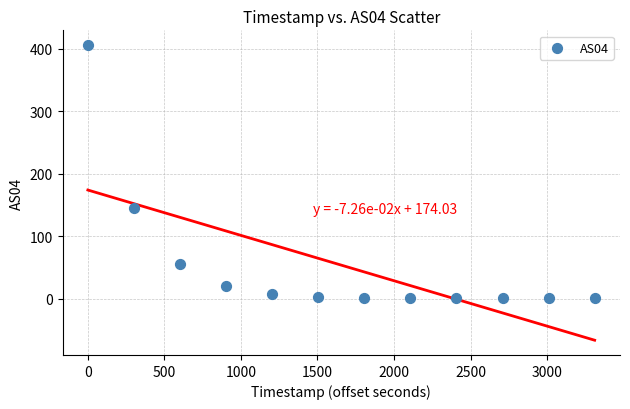

What Y value in the scatter plot is closest to 203?

145